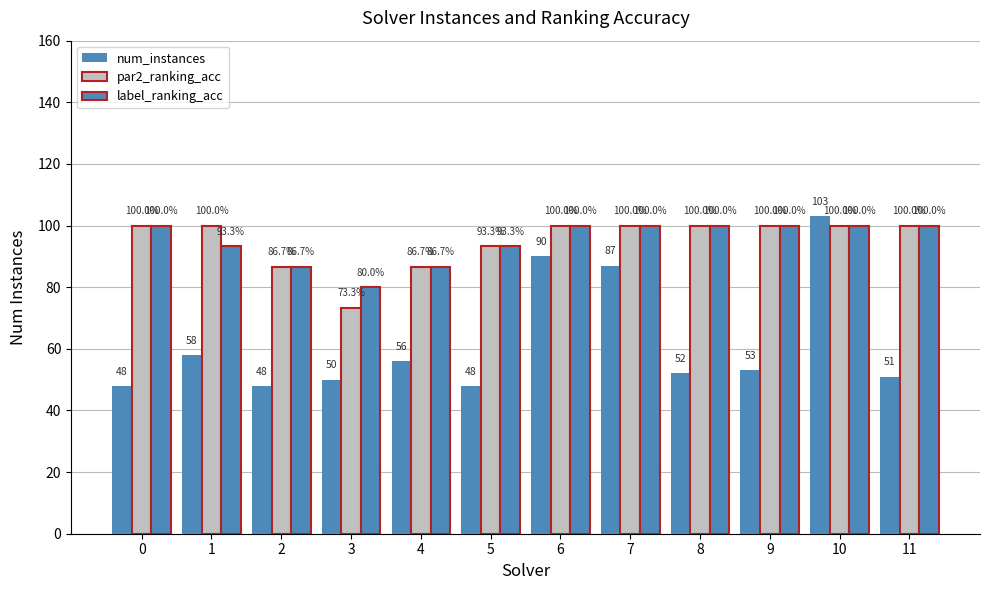

Is the value of par2_ranking_acc at 3 greater than the value of num_instances at 4?

Yes